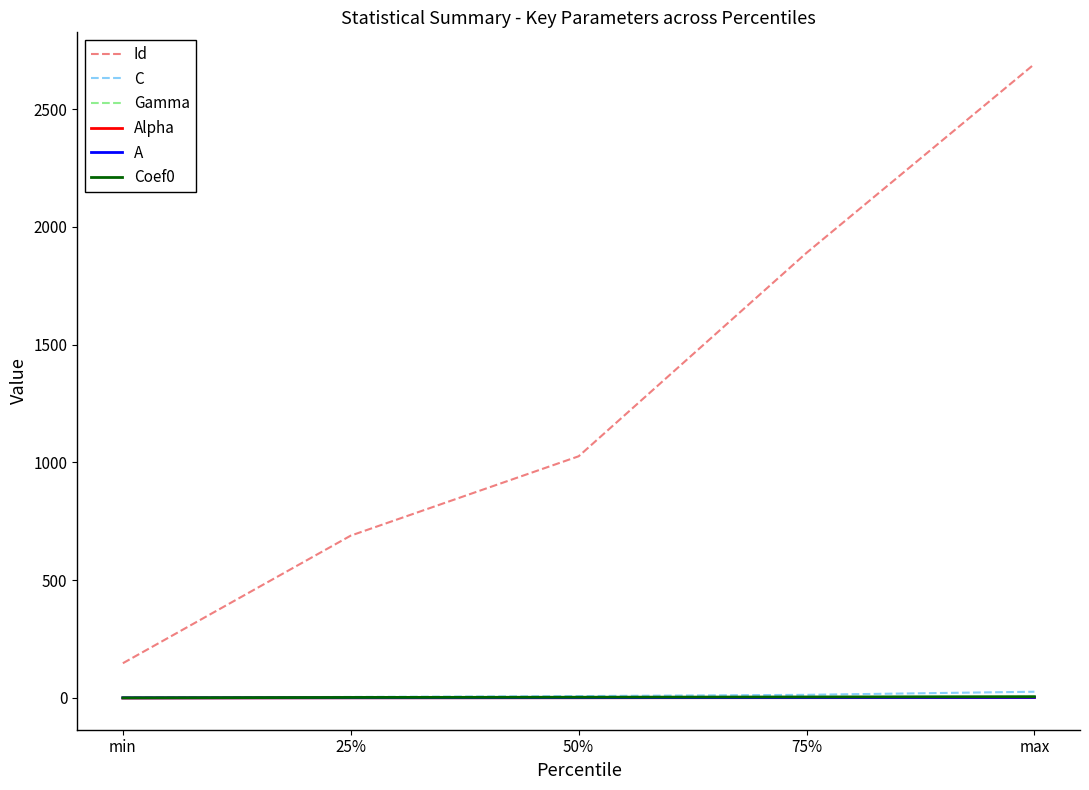

What position from the right is 75%?

2